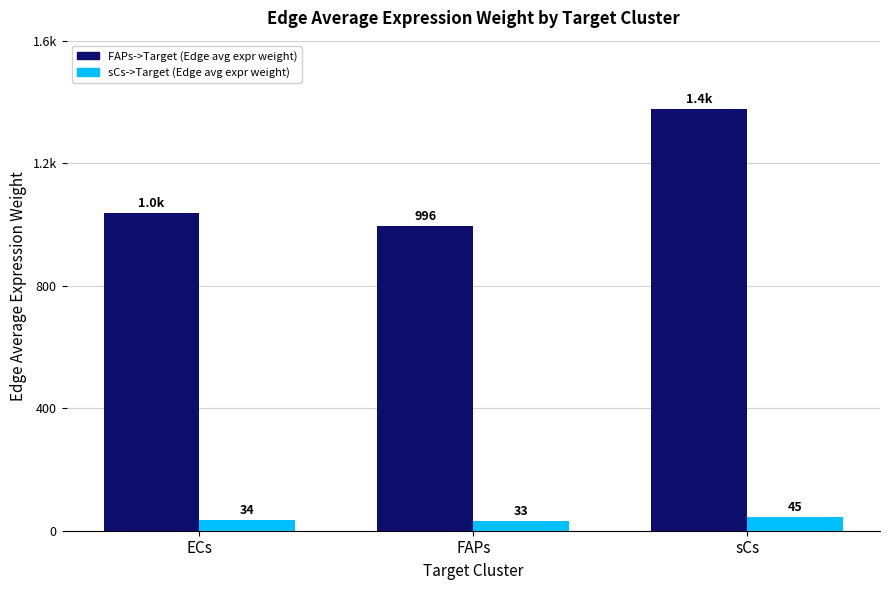

Are the bars horizontal?

No